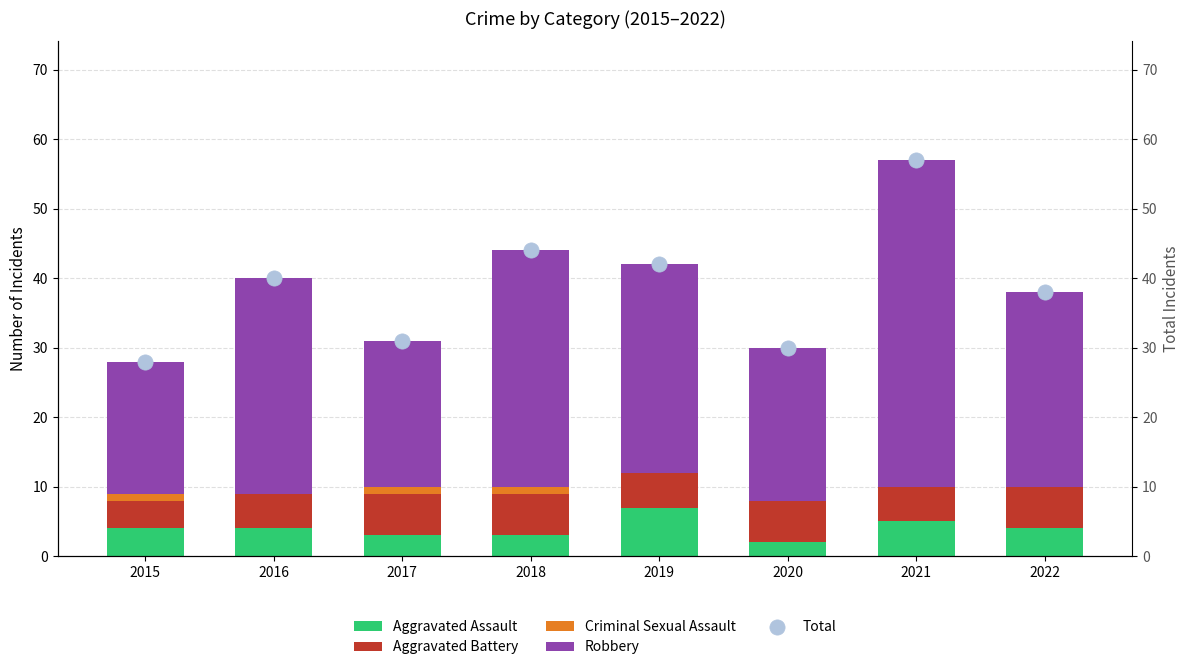

At which category is the sum across all series the highest?

2021